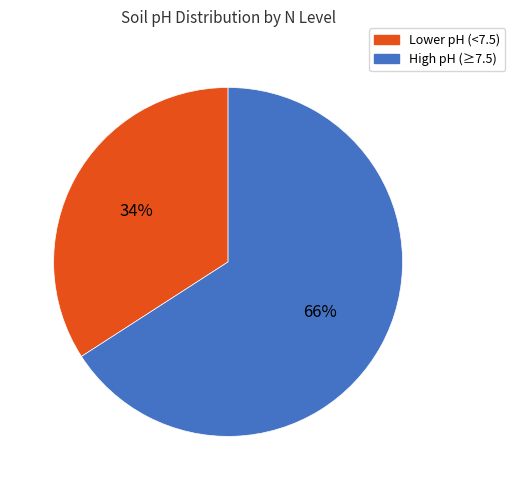

To the nearest percent, what is the average slice percentage?

50%